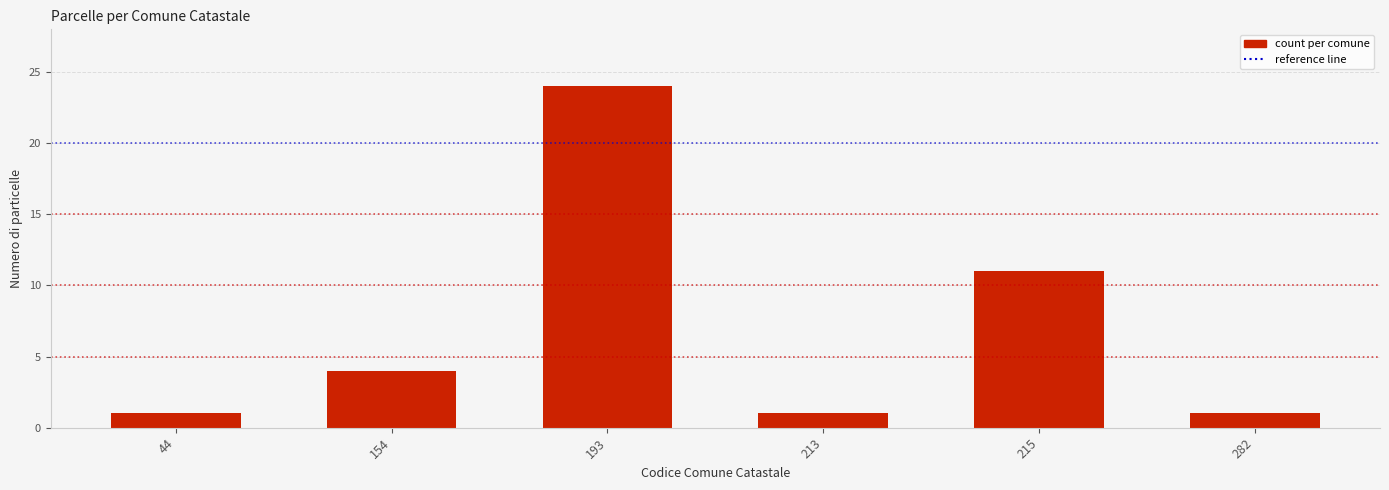

Reading left to right, extract all data points from this chart.

44=1	154=4	193=24	213=1	215=11	282=1